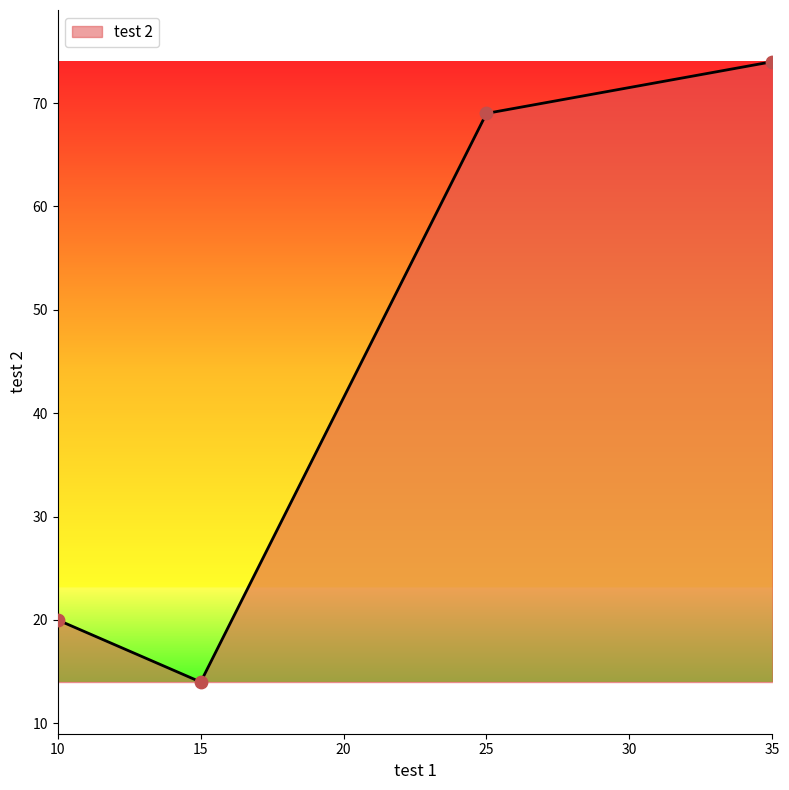

Between 25 and 10, which is larger?

25